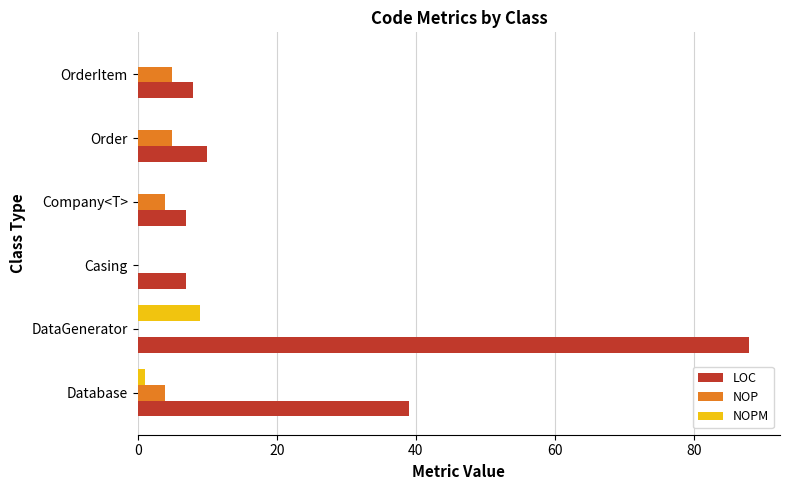

What is the sum of all NOPM values?

10